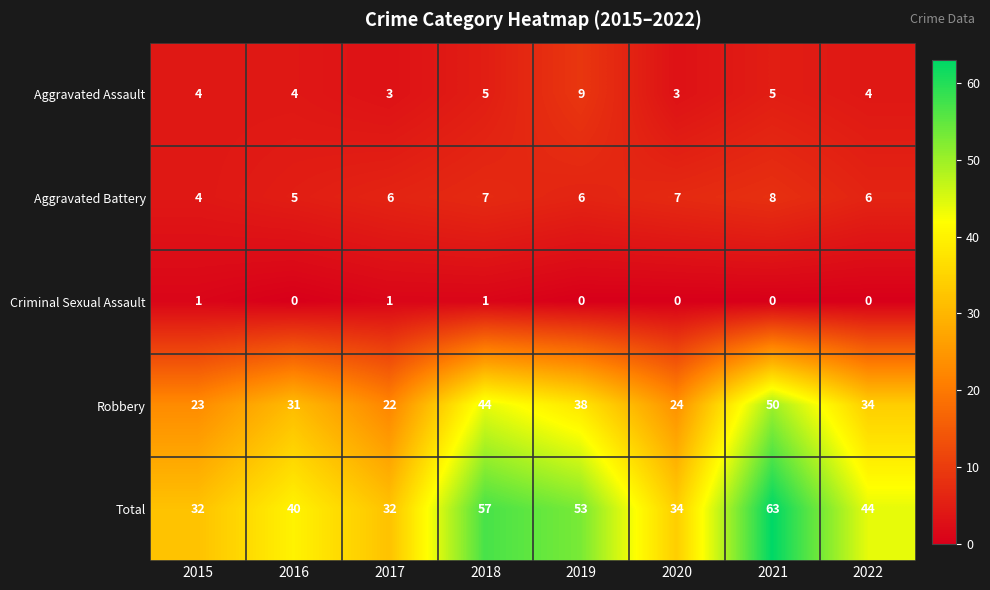

At which category is the sum across all series the highest?

2021